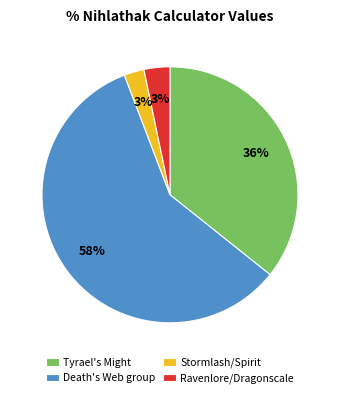

To the nearest percent, what portion does Stormlash/Spirit represent?

3%